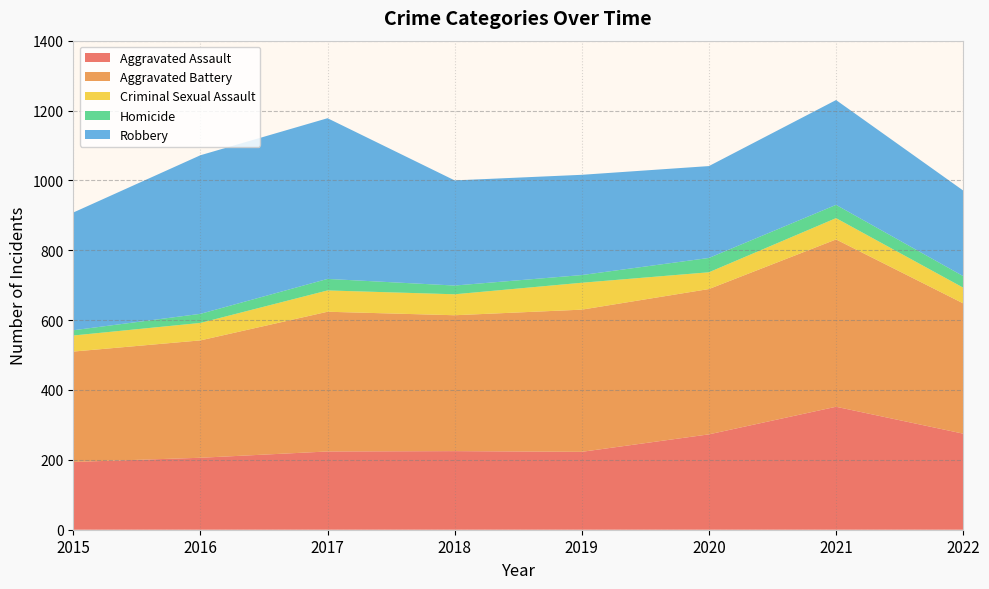

Reading right to left, list all the values displayed in this chart.

Aggravated Assault: 2022=275	2021=352	2020=273	2019=223	2018=225	2017=224	2016=206	2015=194
Aggravated Battery: 2022=373	2021=479	2020=416	2019=407	2018=389	2017=400	2016=336	2015=316
Criminal Sexual Assault: 2022=45	2021=61	2020=48	2019=77	2018=60	2017=61	2016=50	2015=46
Homicide: 2022=33	2021=38	2020=41	2019=22	2018=25	2017=33	2016=26	2015=15
Robbery: 2022=245	2021=300	2020=263	2019=287	2018=301	2017=460	2016=454	2015=337